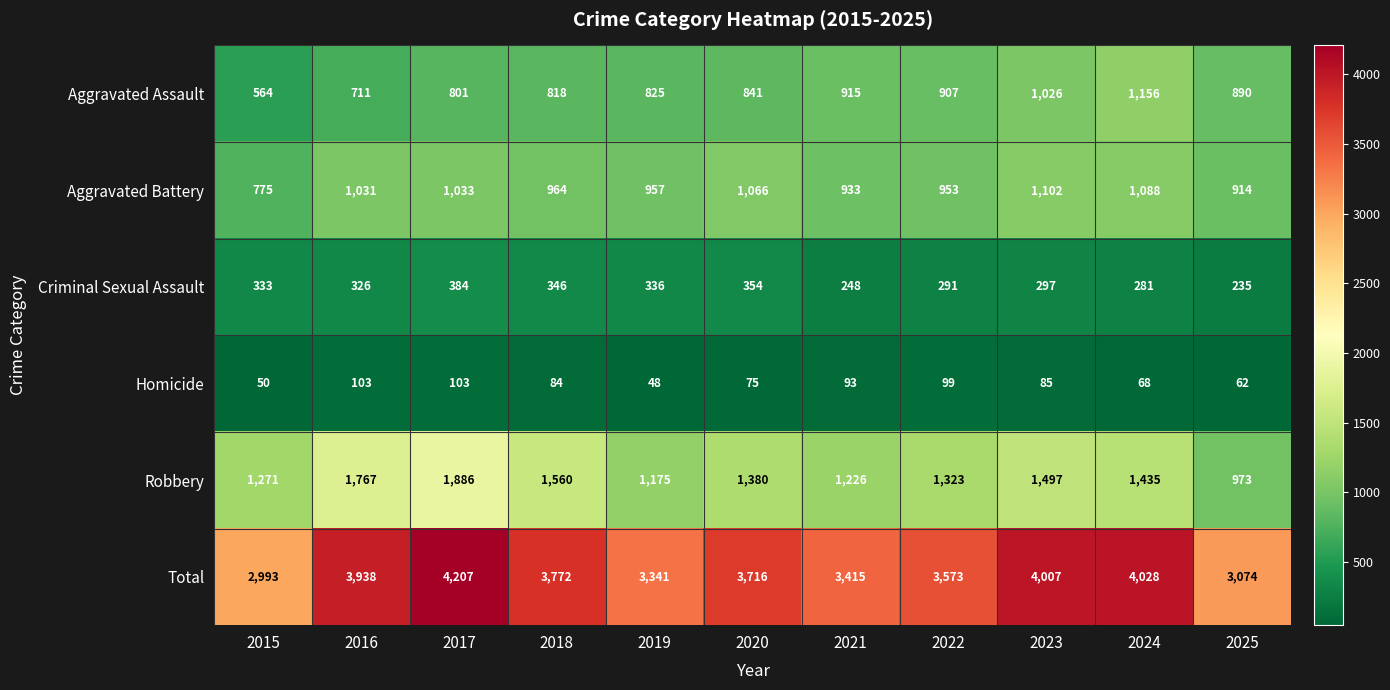

At which category is the sum across all series the highest?

2017